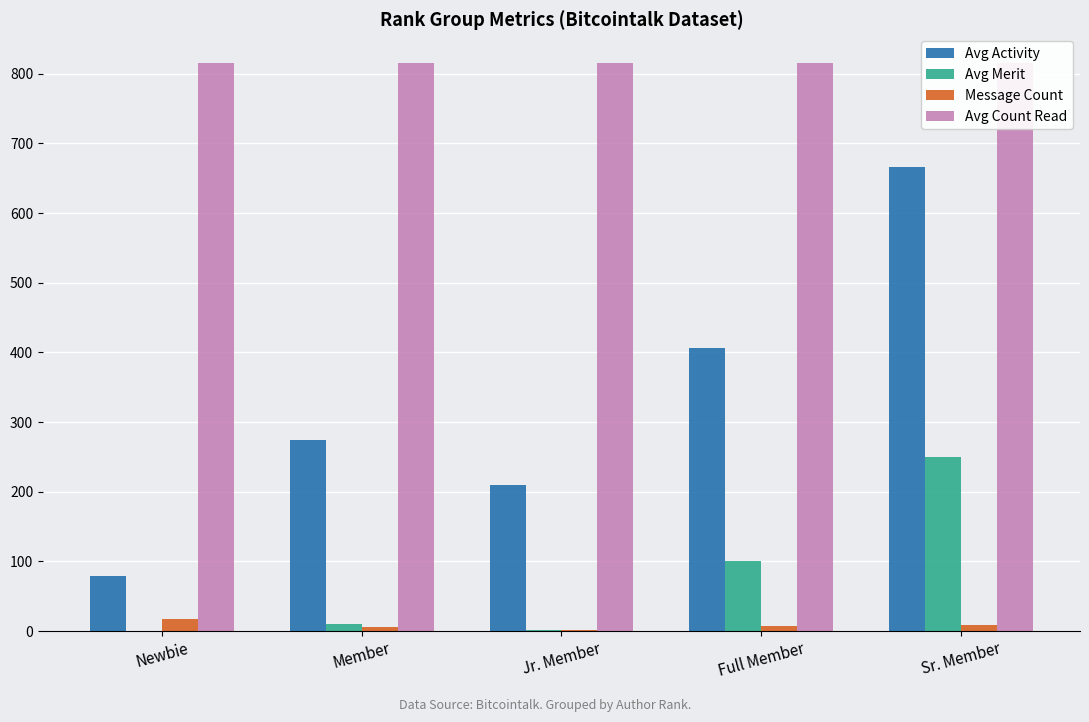

Where does the Avg Merit series first go above 10?

Member